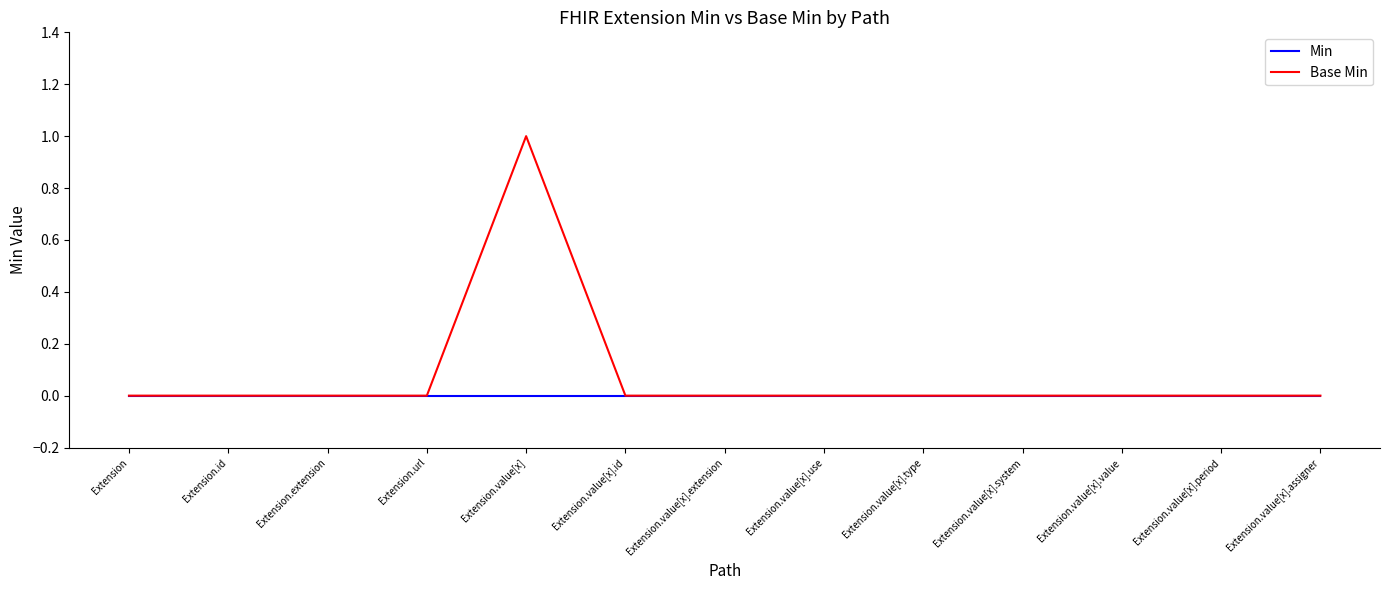

What are all the series names shown in the legend?

Min, Base Min